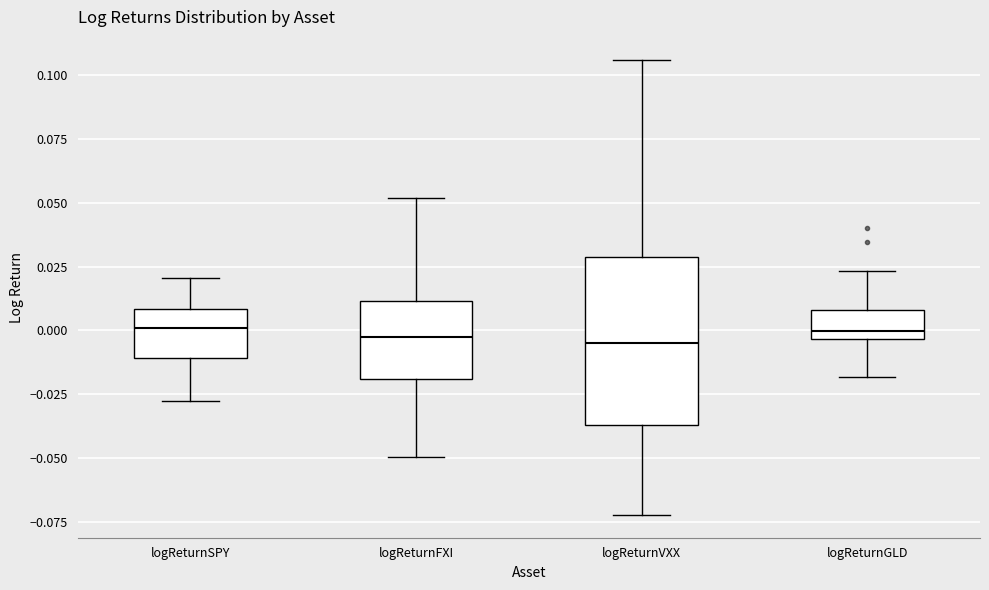

Where is the upper edge of the box for logReturnVXX on the y-axis? The values are not printed on the chart, so give them approximately, as read against the axis.

0.030